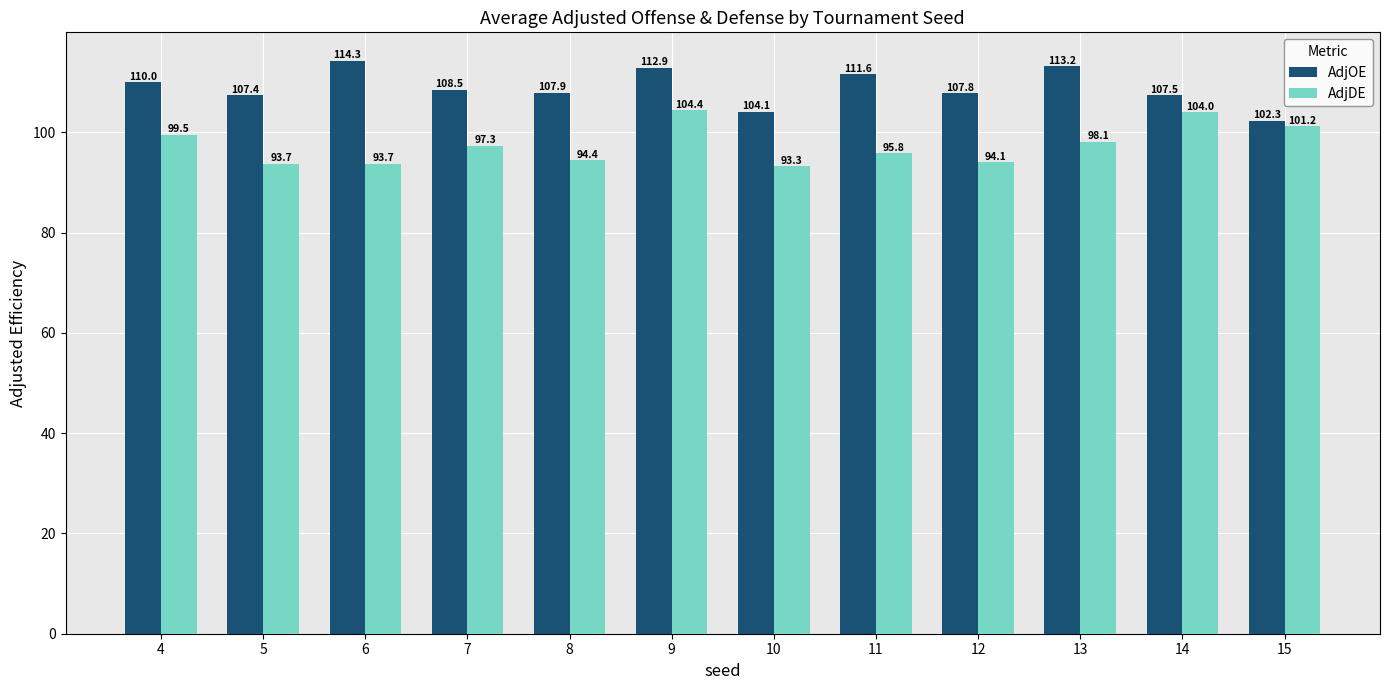

At which category is the sum across all series the highest?

9